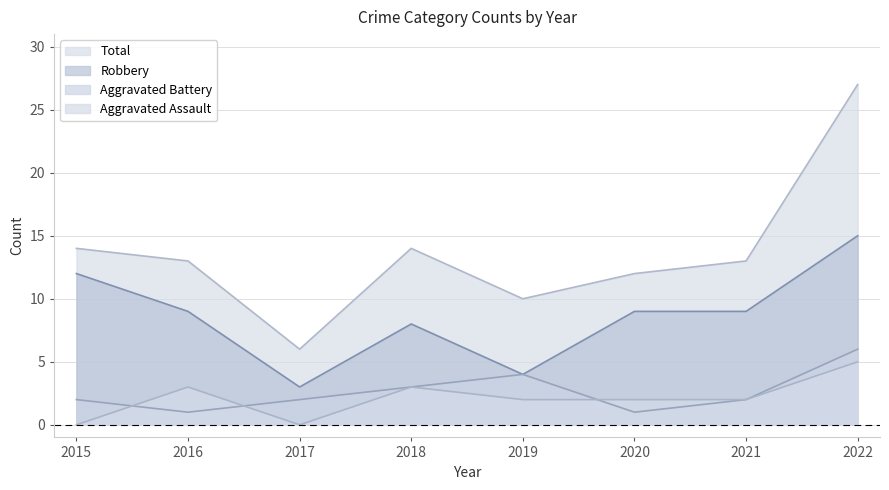

In Aggravated Assault, how many points are lower than both neighbors (excluding endpoints)?

1